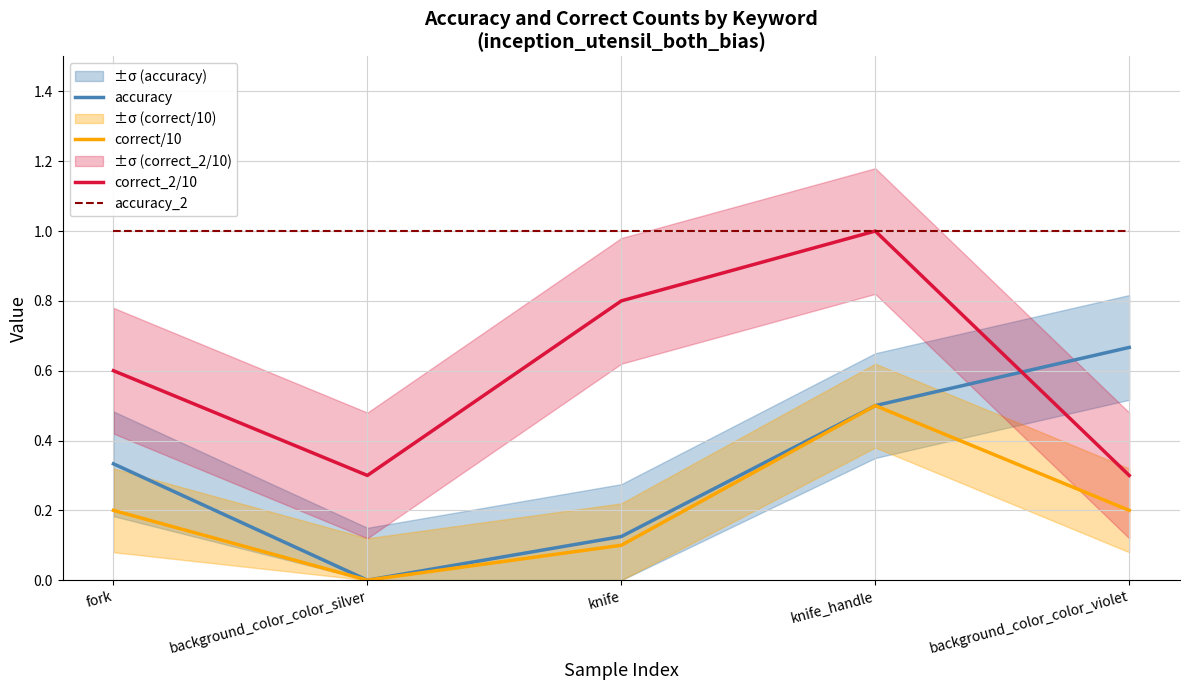

The value of correct/10 at fork is 0.1. True or false?

False